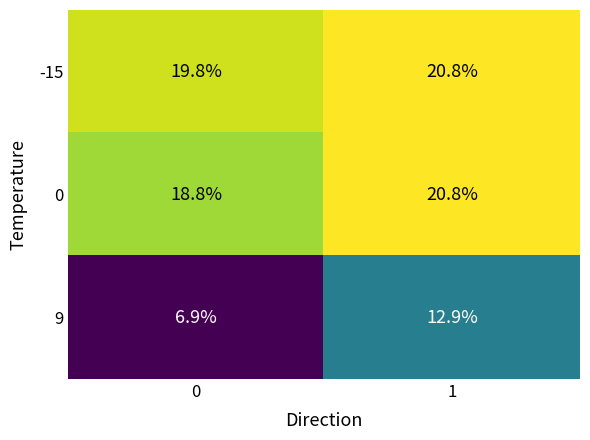

Is it true that -15 equals 19.8 at 0?

True